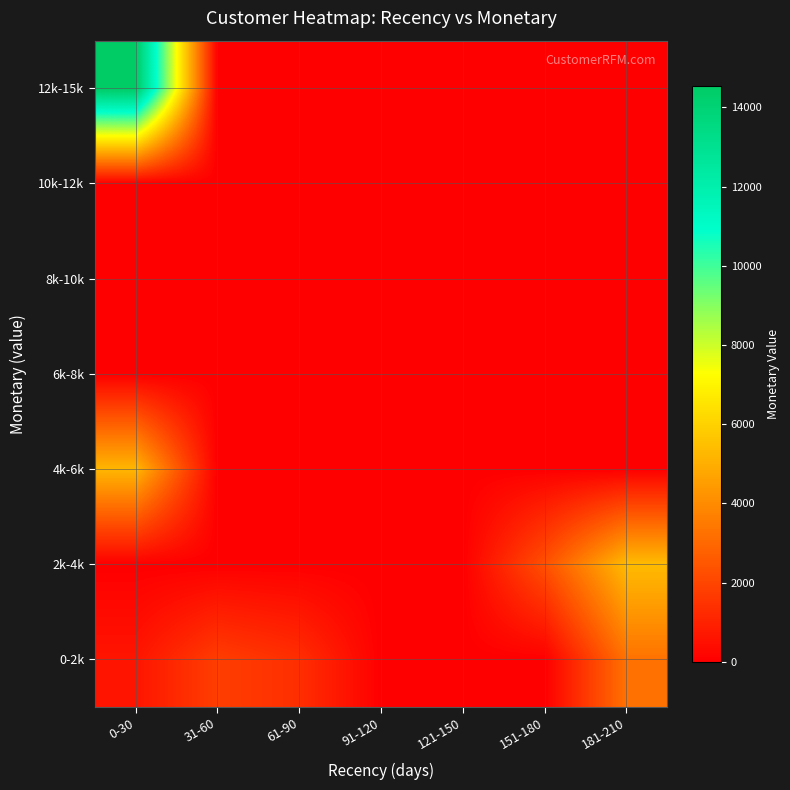

Rank the series at 151-180 from highest to lowest value.

2k-4k, 0-2k, 4k-6k, 6k-8k, 8k-10k, 10k-12k, 12k-15k